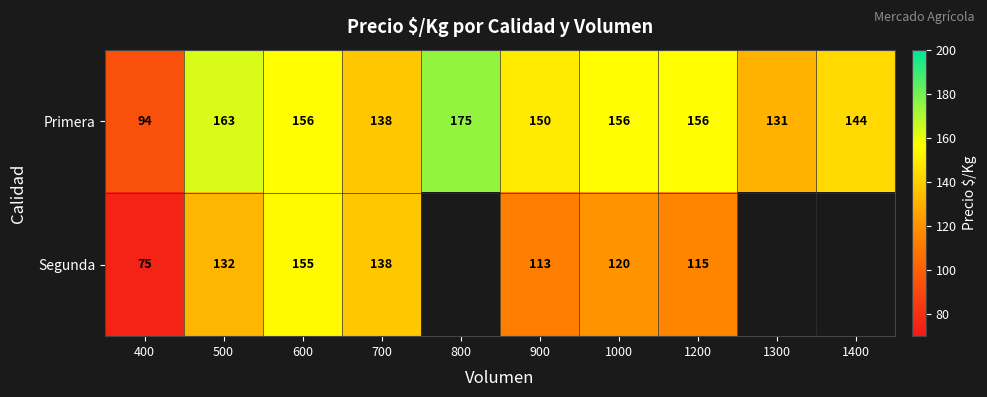

At which category does the chart reach its minimum across all series?

400